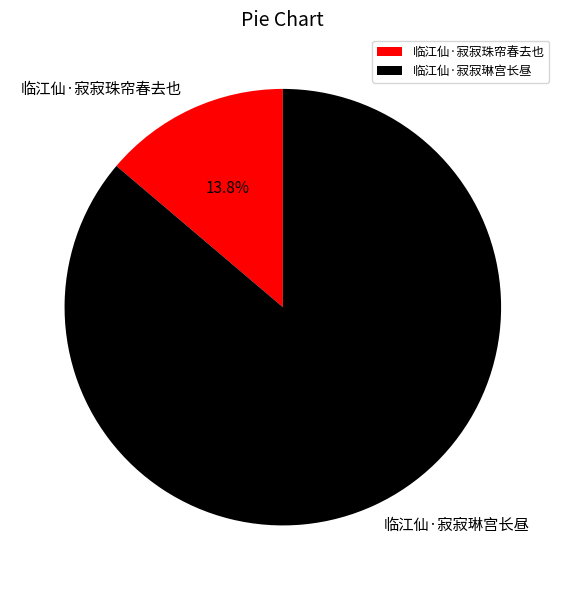

To the nearest percent, what percentage of the pie is 临江仙·寂寂琳宫长昼?

86%